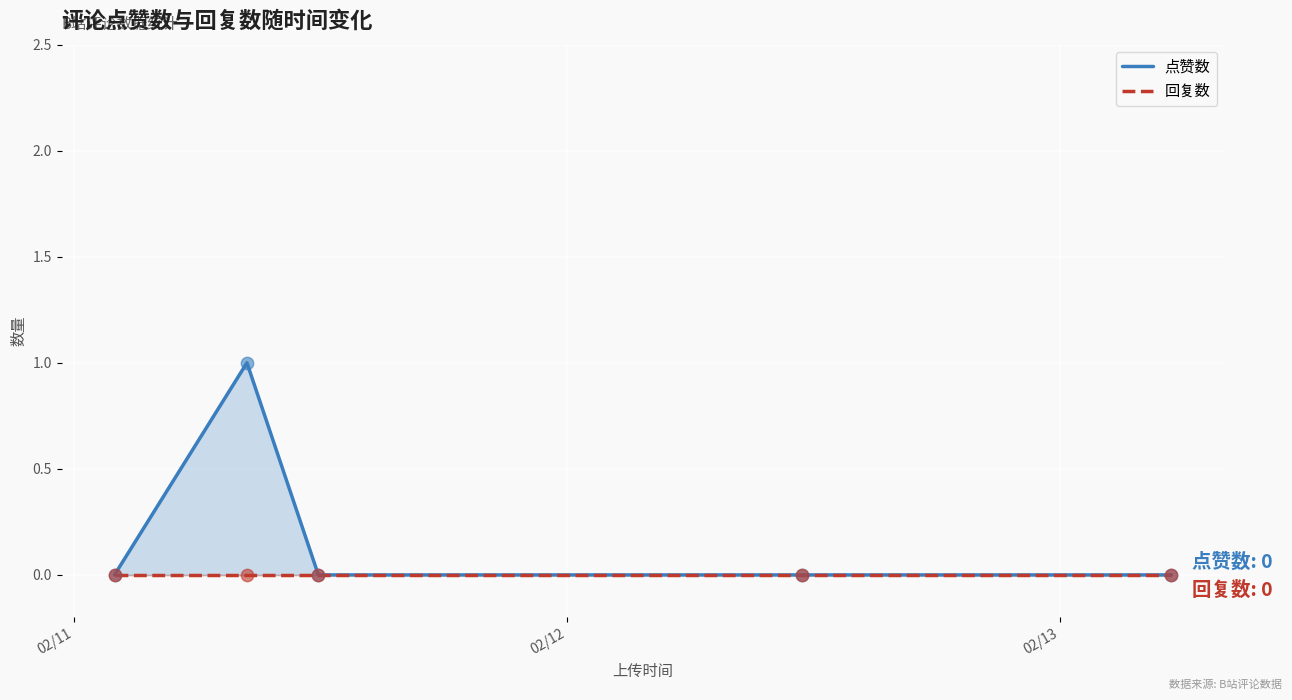

What are all the series names shown in the legend?

点赞数, 回复数